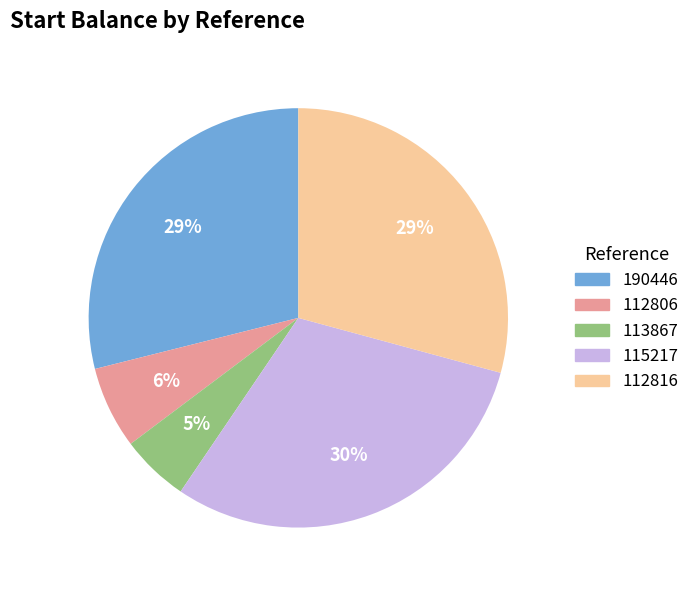

How many segments does this pie chart have?

5